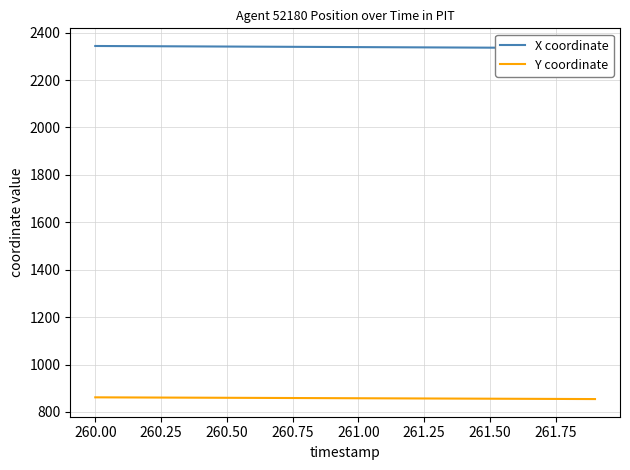

What is the maximum value for Y coordinate?

861.6